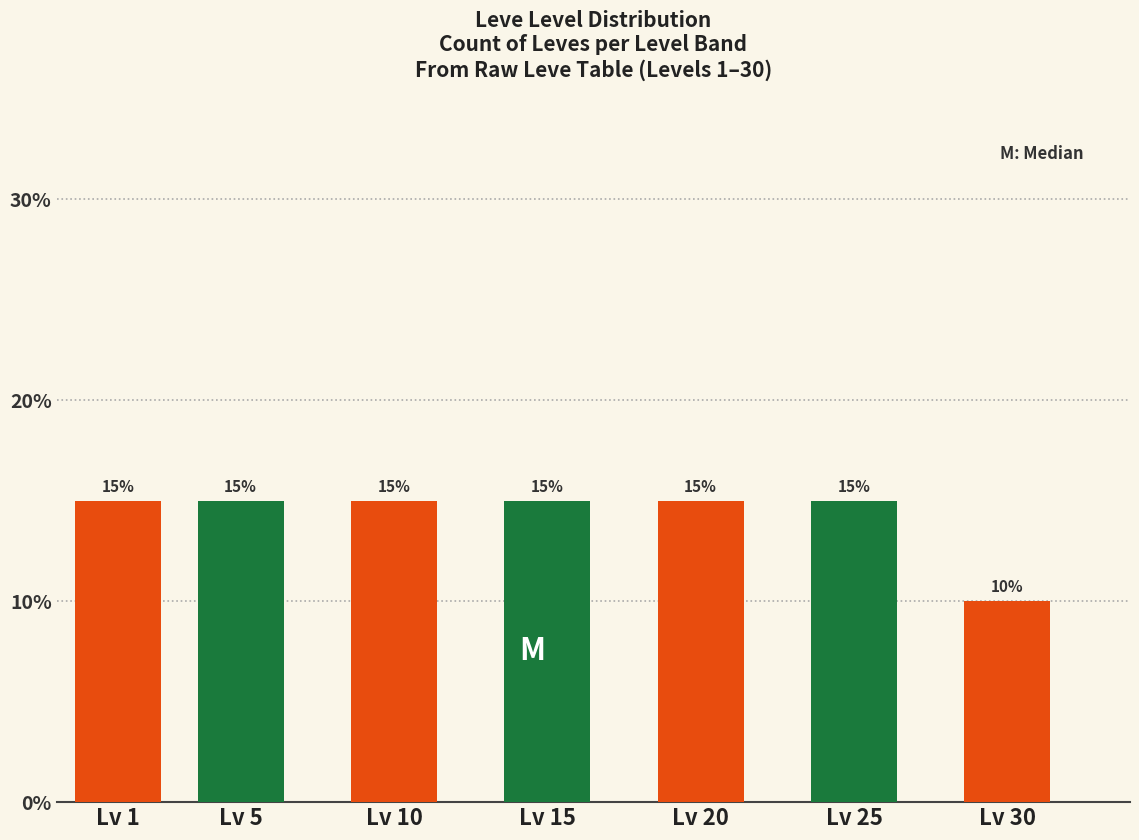

Reading left to right, list all the values displayed in this chart.

15	15	15	15	15	15	10